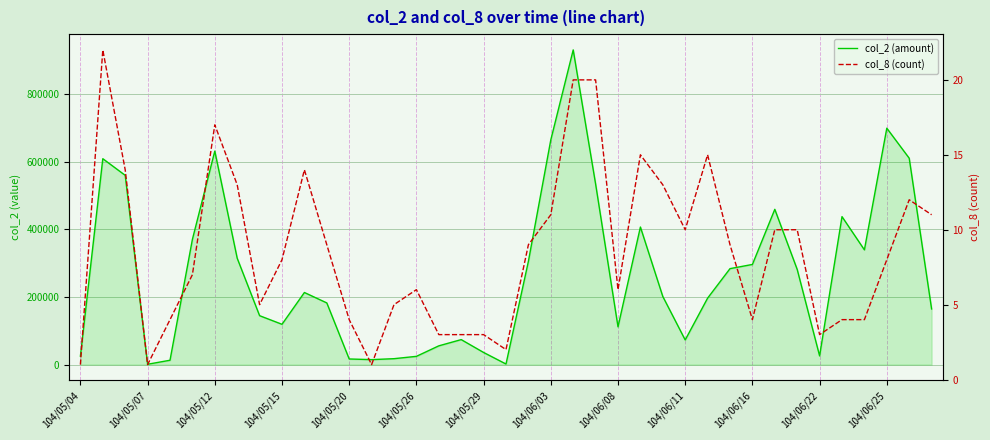

What is the difference between the second highest and minimum values in the col_2 (amount) series?

698350